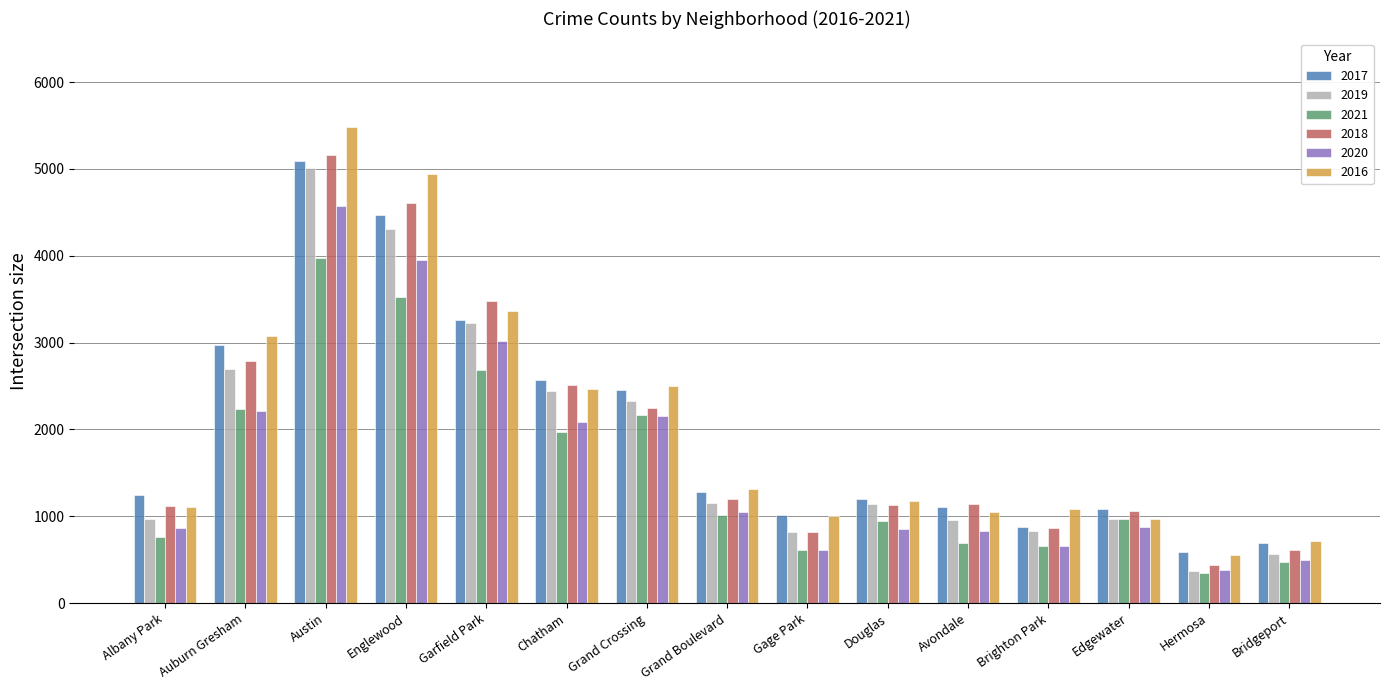

What is the minimum value for 2017?

588